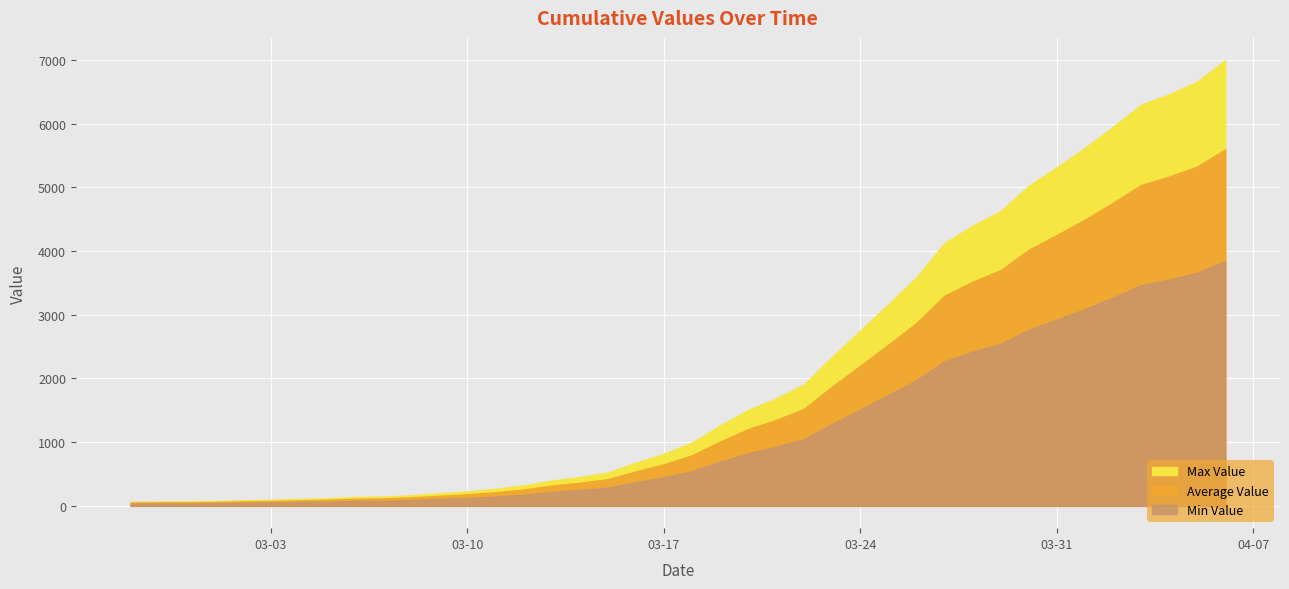

What is the label of the 17th point from the right?

2020-03-21